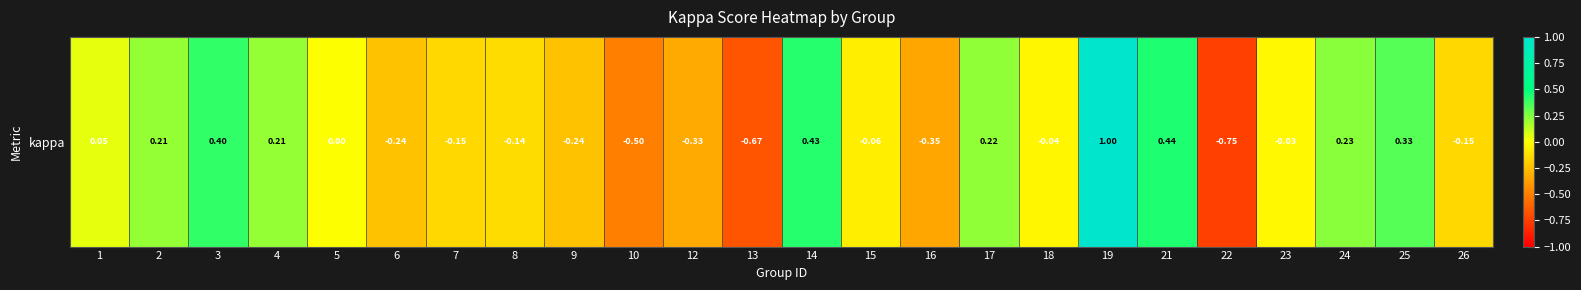

How many negative values are there?

13